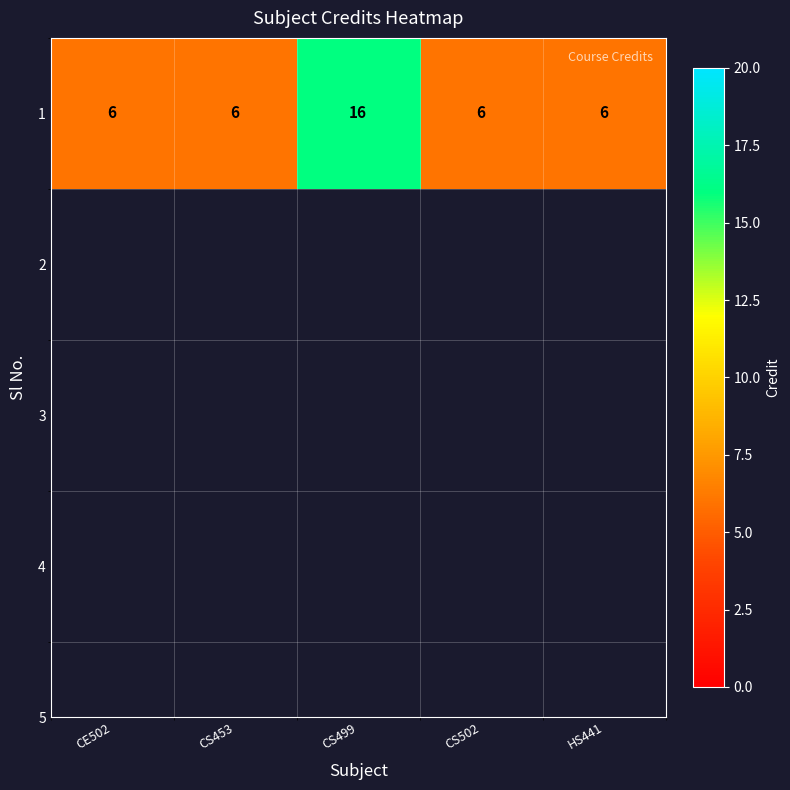

Approximately how many times larger is the value at HS441 compared to CE502?

1.0